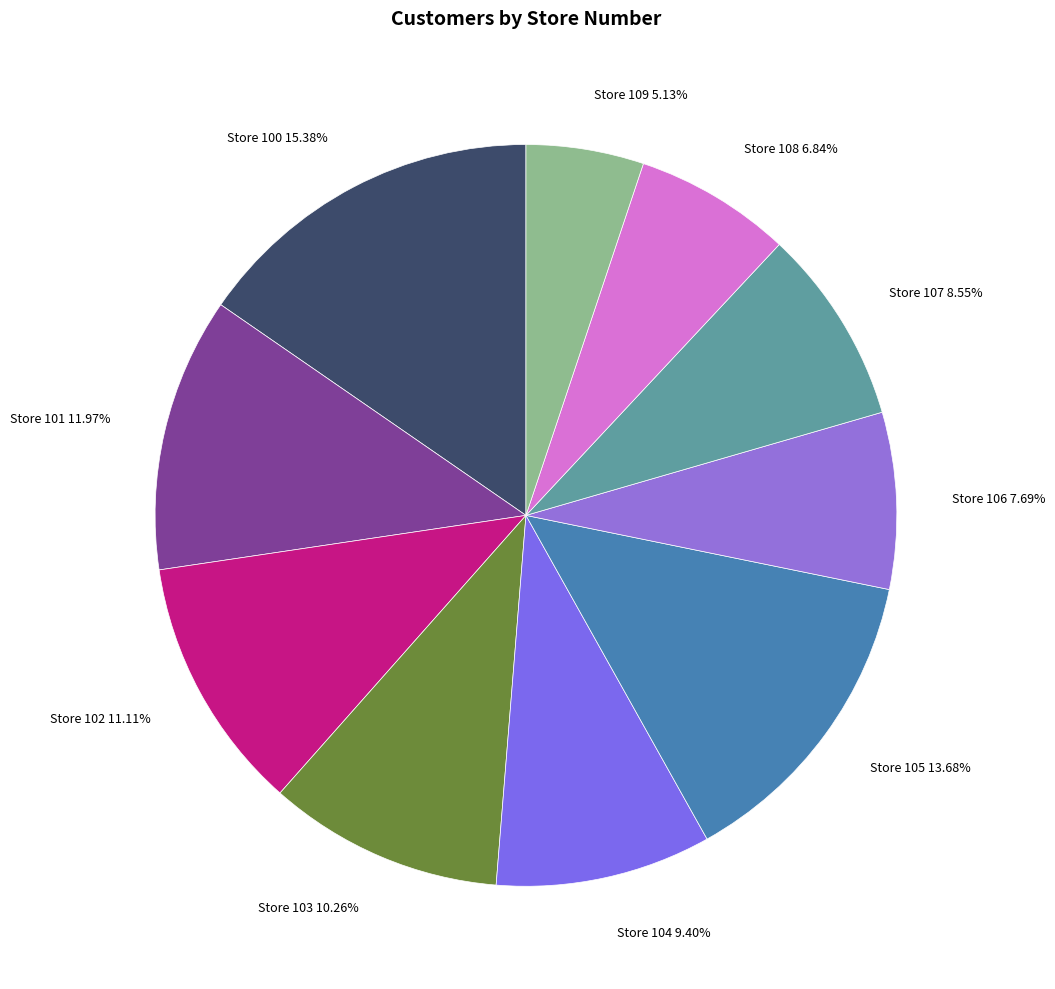

Count the number of slices in the pie.

10